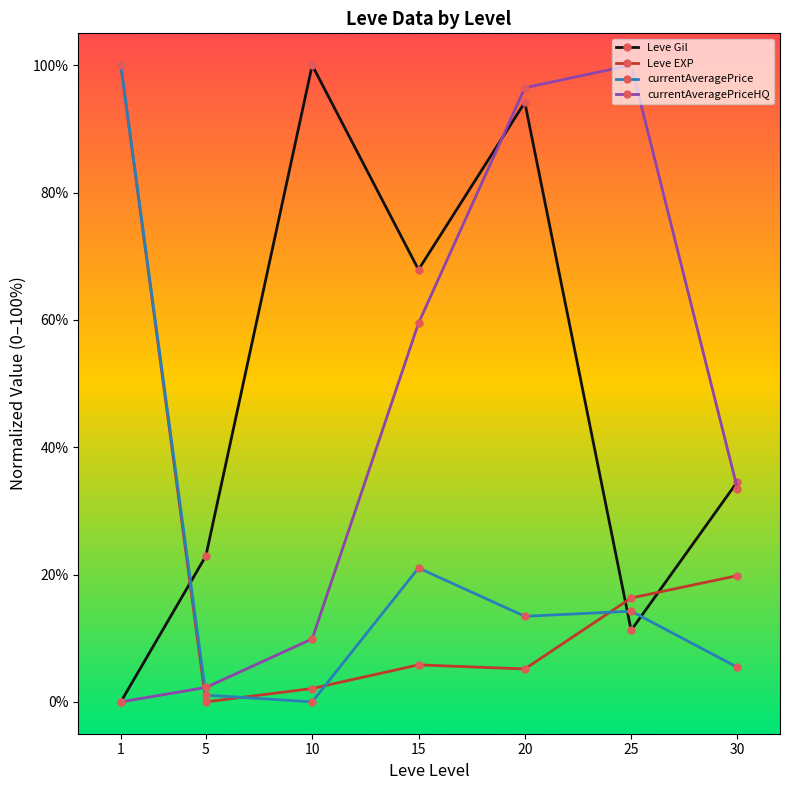

Reading right to left, list all the values displayed in this chart.

Leve Gil: 34.6	11.2	94.2	67.9	100.0	22.9	0.0
Leve EXP: 19.8	16.3	5.2	5.8	2.1	0.0	100.0
currentAveragePrice: 5.4	14.2	13.4	21.0	0.0	1.1	100.0
currentAveragePriceHQ: 33.5	100.0	96.5	59.5	9.9	2.3	0.0